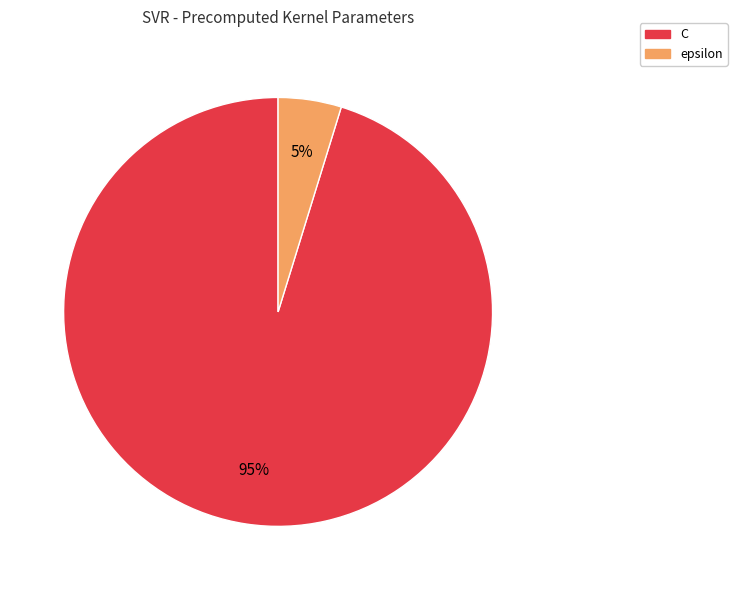

Is it true that epsilon is 11% of the pie?

False